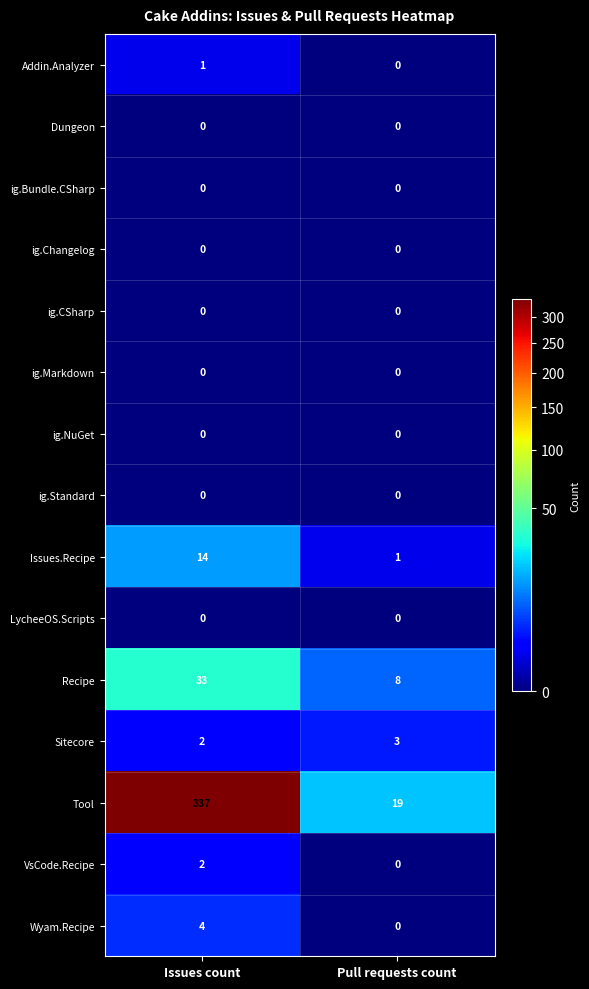

What is the total value across all series at Pull requests count?

31